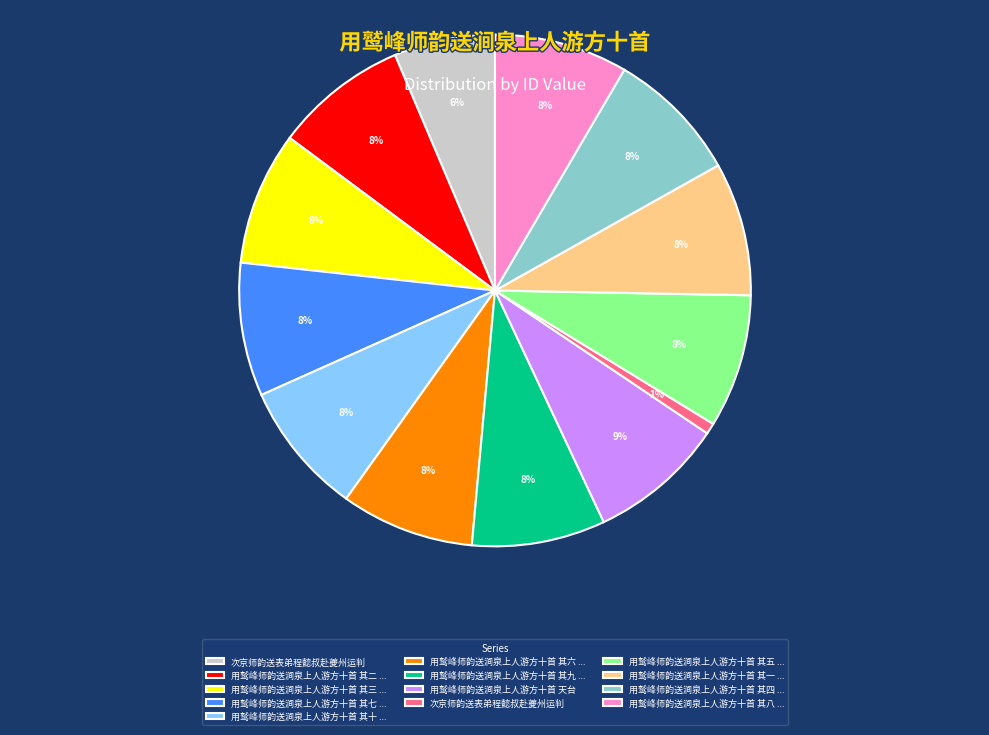

To the nearest percent, what is the difference between the largest and smallest slice percentages?

8%